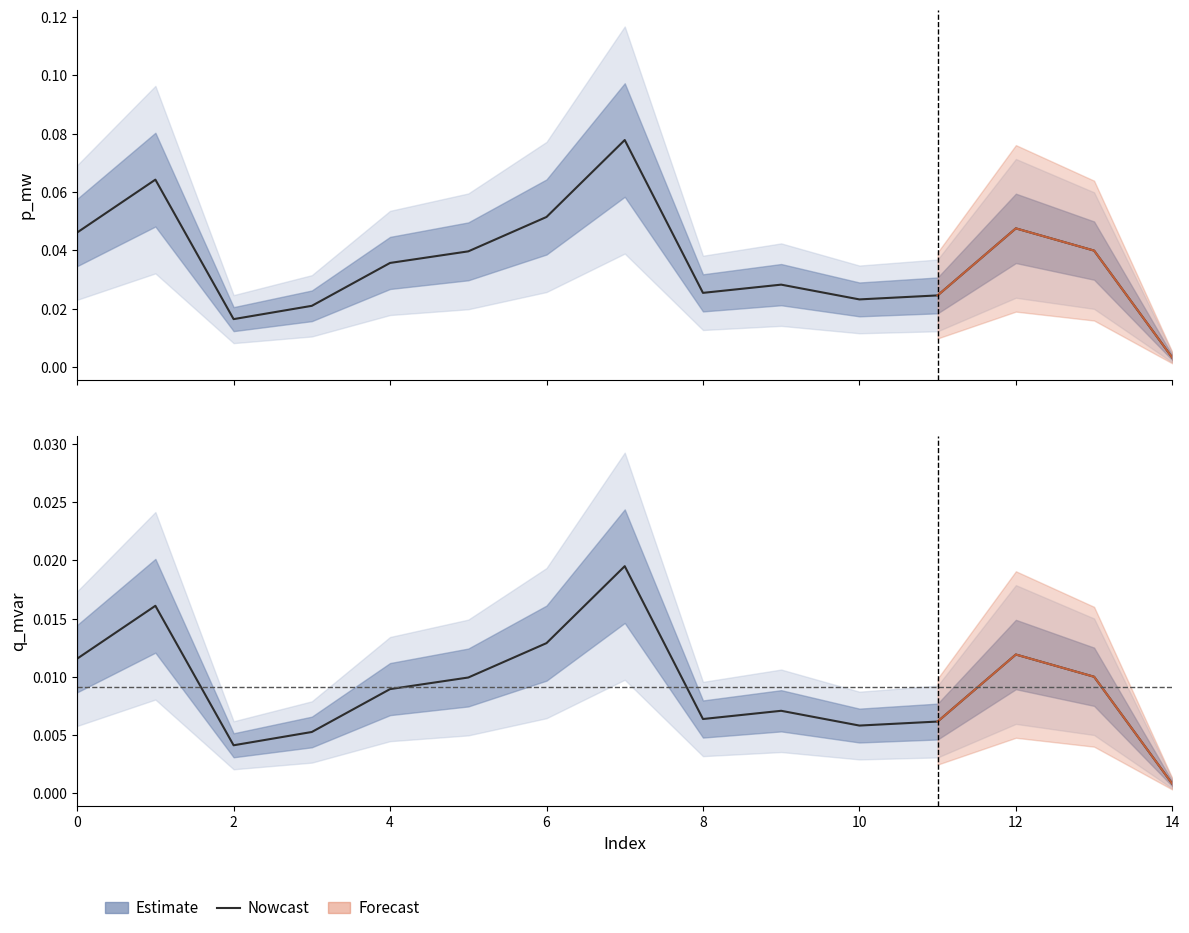

What is the label of the 2nd point from the right?

13